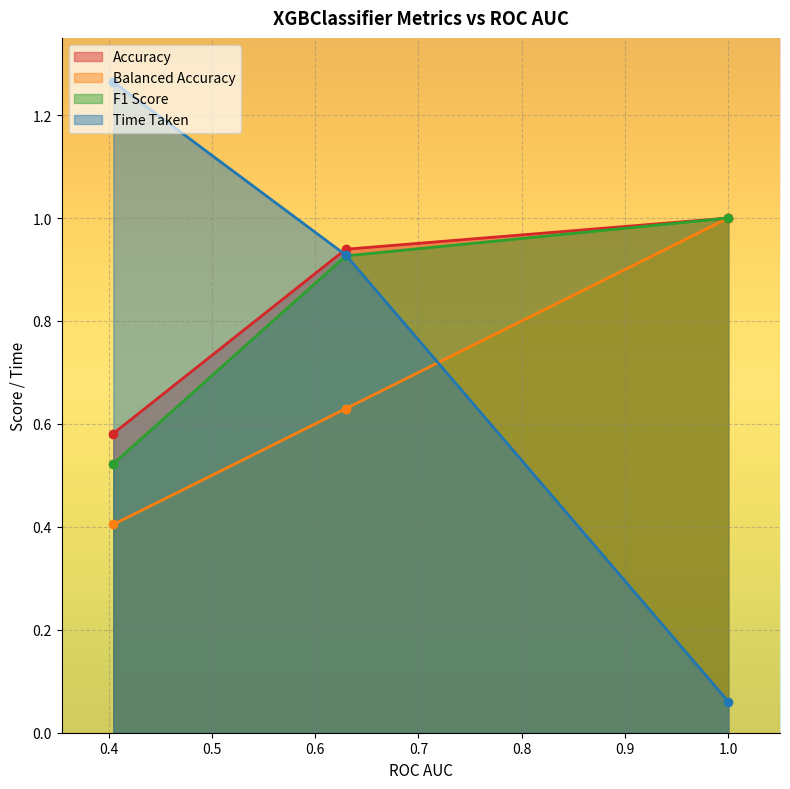

Does the chart display data point markers on the line(s)?

Yes